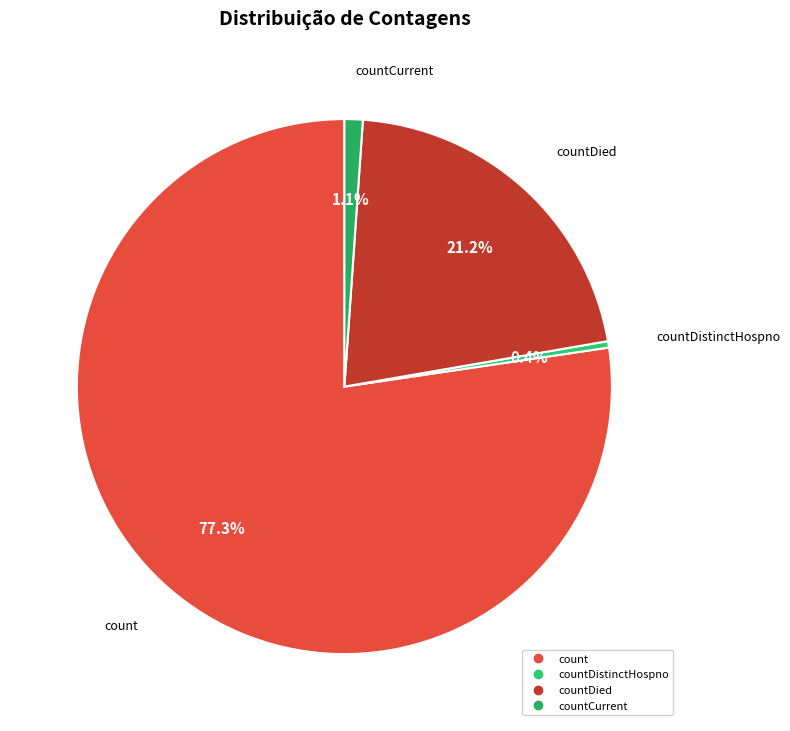

How many slices are in this pie chart?

4